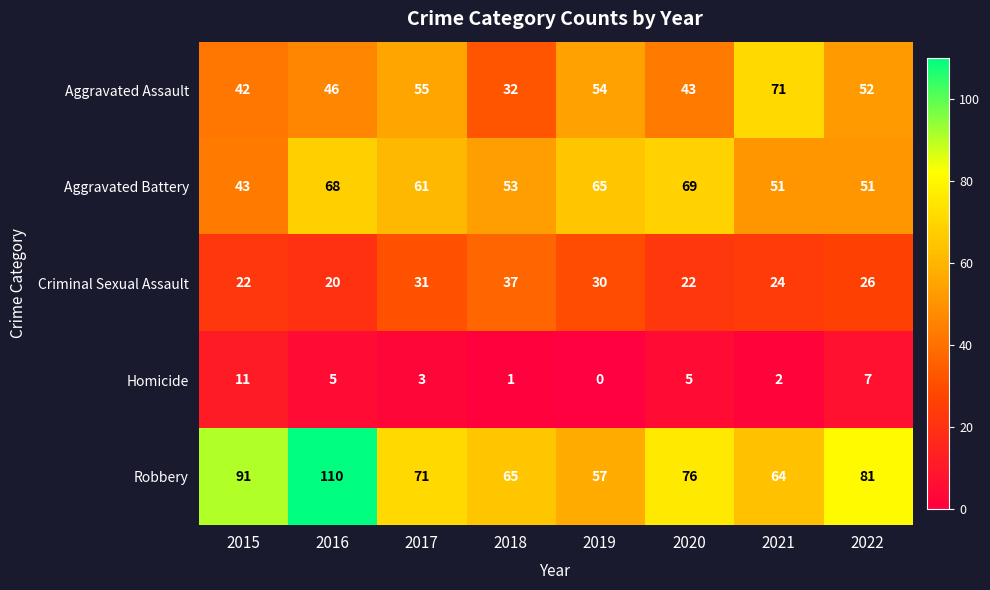

What is the total value across all series at 2016?

249